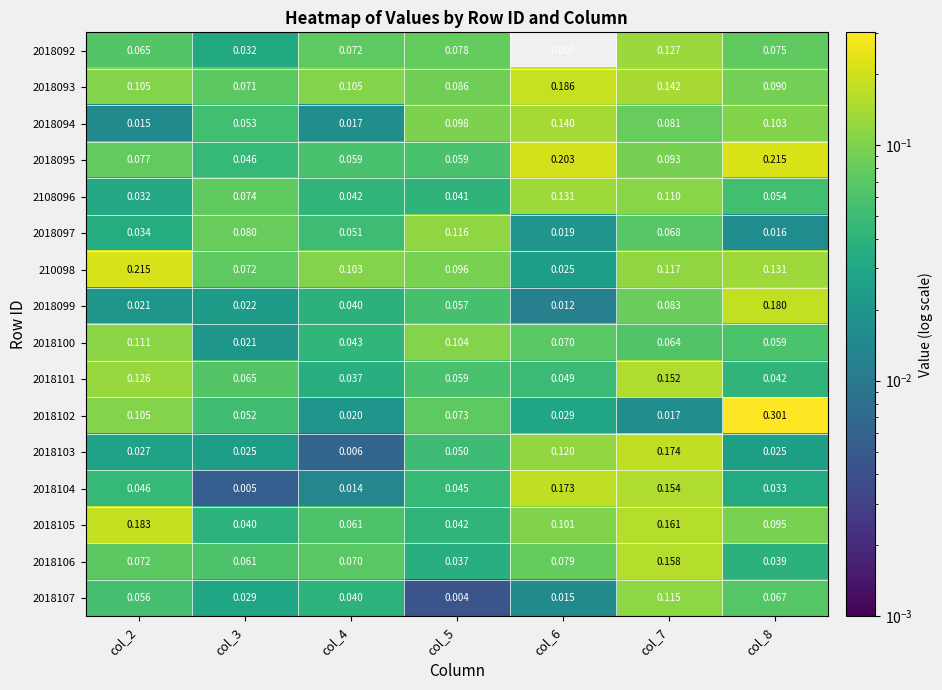

Is the value of 2018102 at col_2 greater than the value of 2018103 at col_6?

No